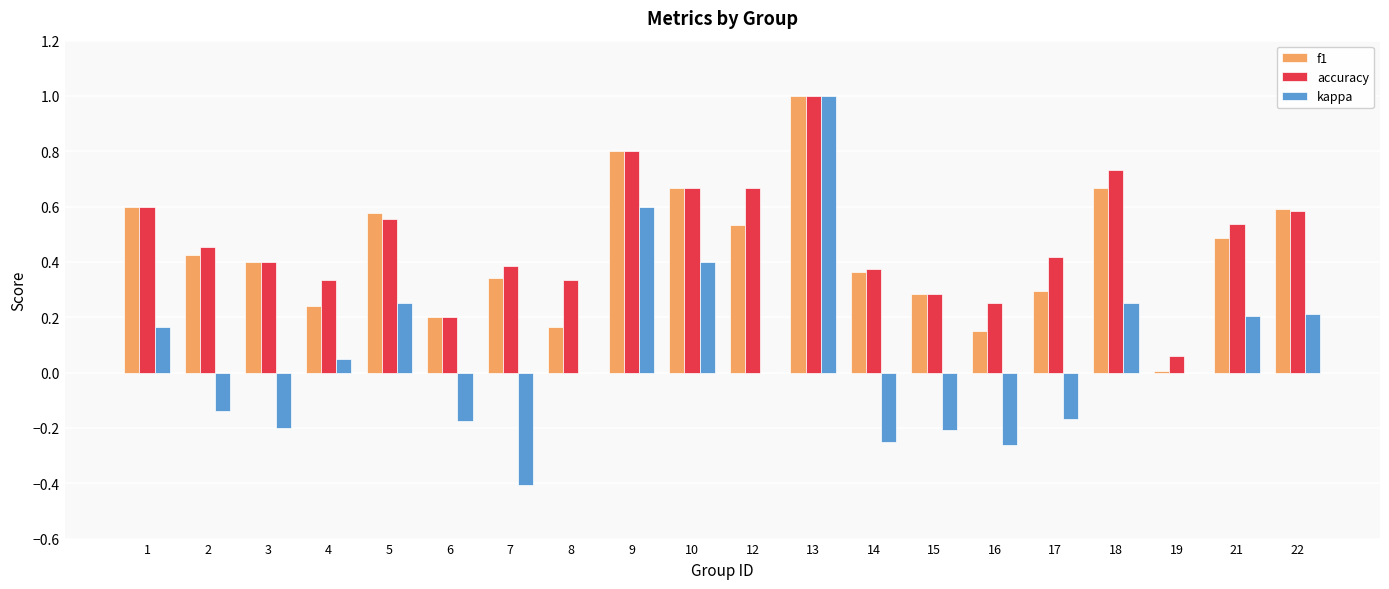

At which category does the chart reach its peak across all series?

13